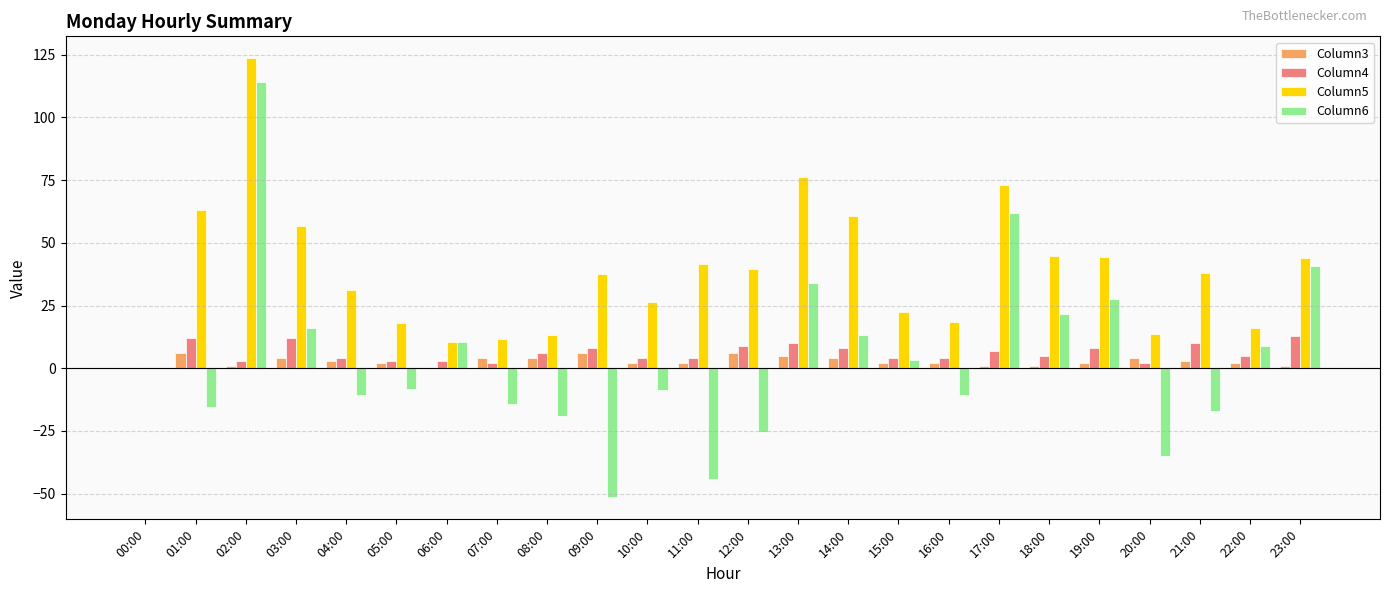

At which label does Column3 first exceed 2?

01:00